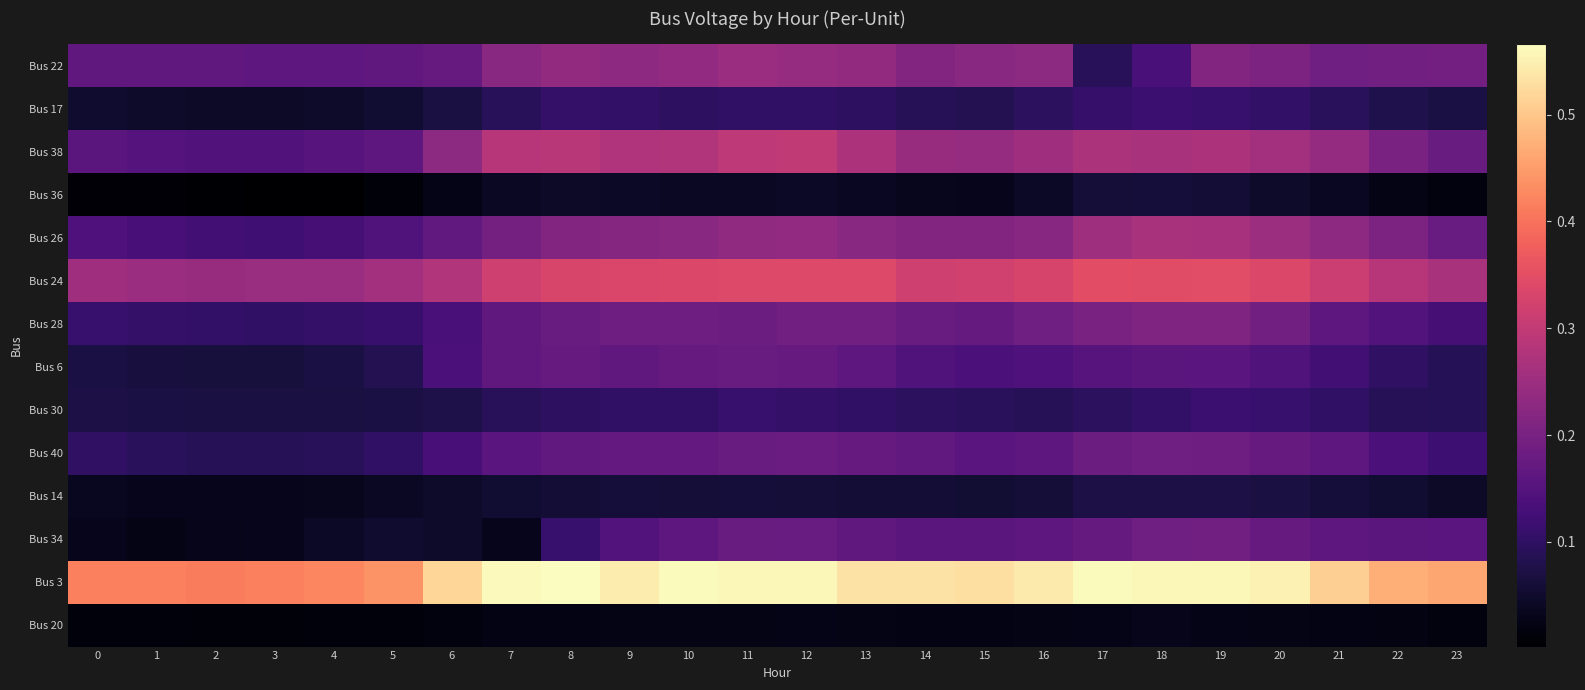

How many distinct data groups are displayed?

14